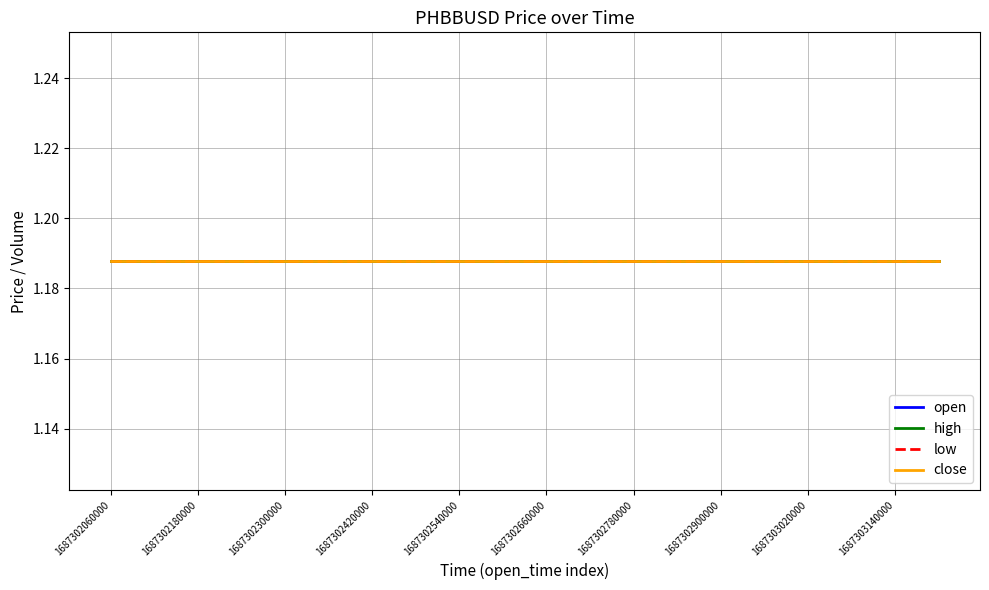

Which label corresponds to the smallest value in the chart?

1687302060000